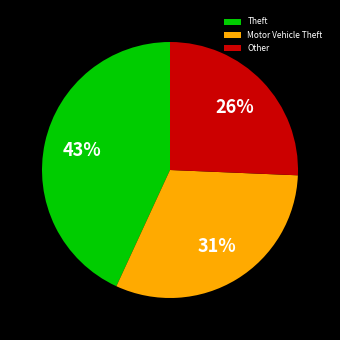

How many slices are in this pie chart?

3